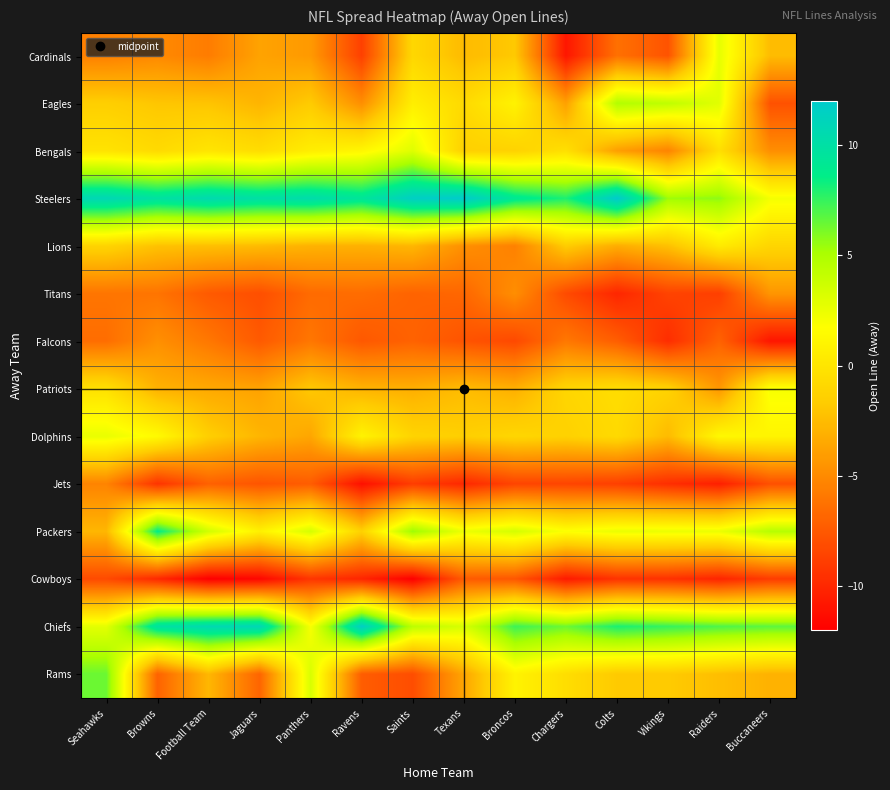

Rank the series at Football Team from highest to lowest value.

Chiefs, Steelers, Packers, Bengals, Dolphins, Eagles, Lions, Rams, Patriots, Cardinals, Falcons, Jets, Titans, Cowboys